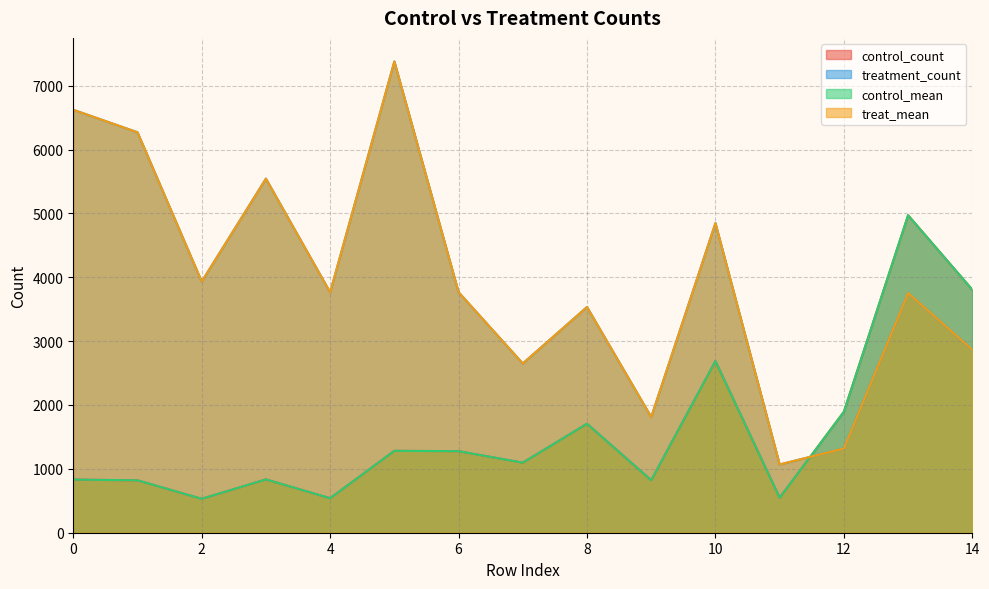

At how many categories does at least one series exceed 3994?

6